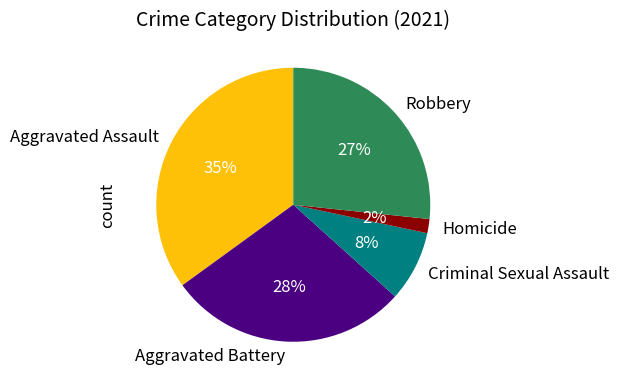

Rank the categories by value from lowest to highest.

Homicide, Criminal Sexual Assault, Robbery, Aggravated Battery, Aggravated Assault